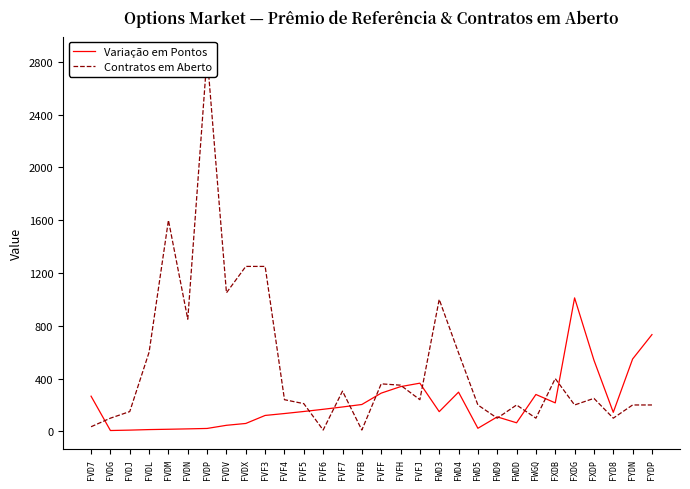

What is the difference between the second highest and second lowest values in the Variação em Pontos series?

723.8